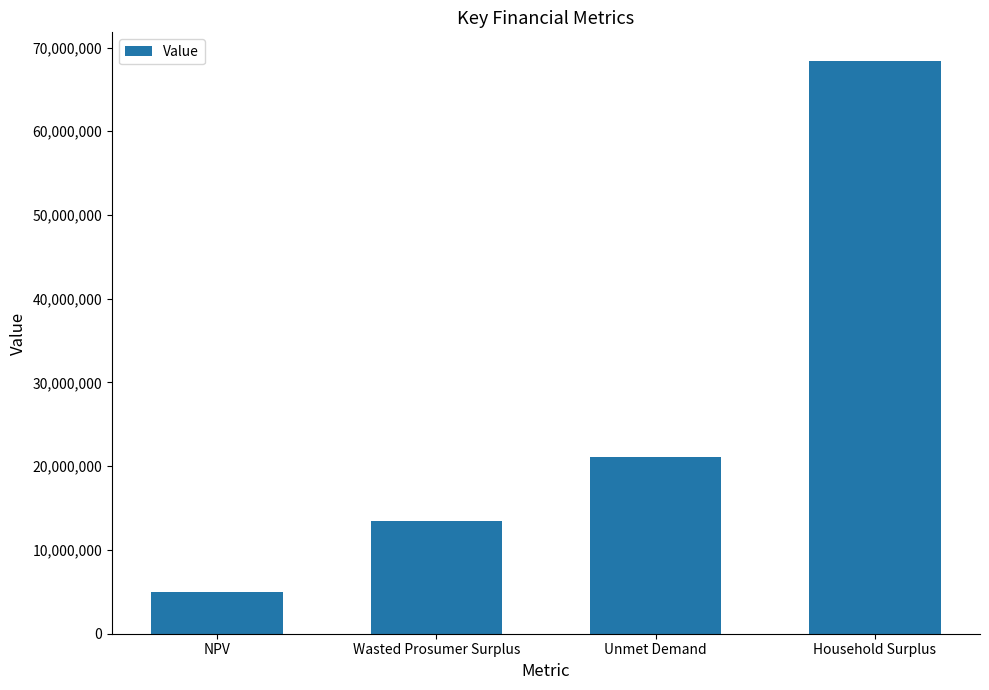

Approximately how many times larger is the value at Household Surplus compared to Unmet Demand?

3.2